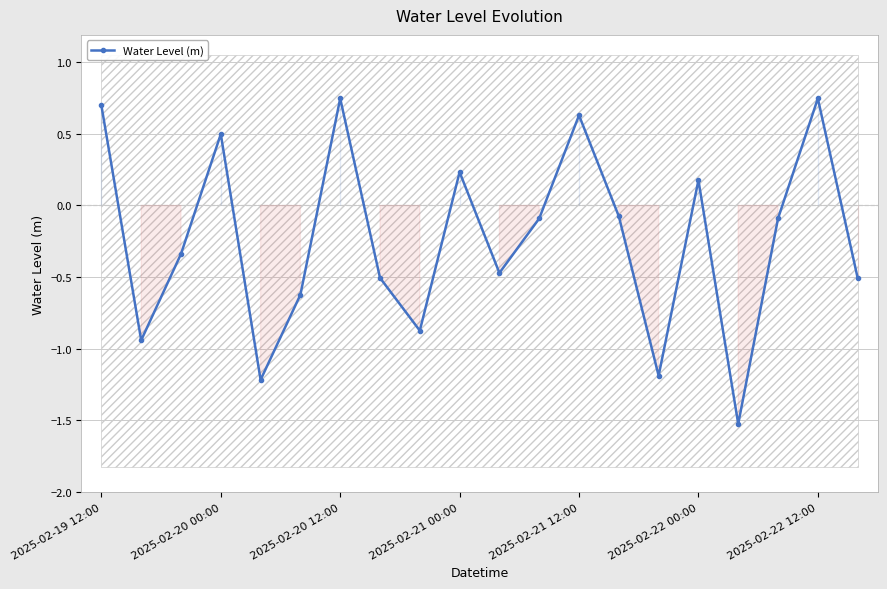

Which has a higher value, 10 or 8?

10